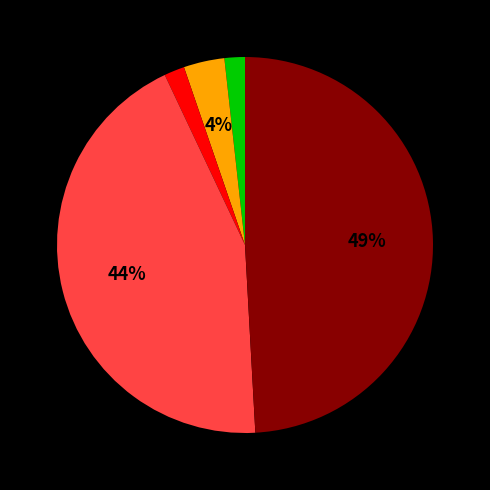

To the nearest percent, what is the difference between the largest and smallest slice percentages?

49%